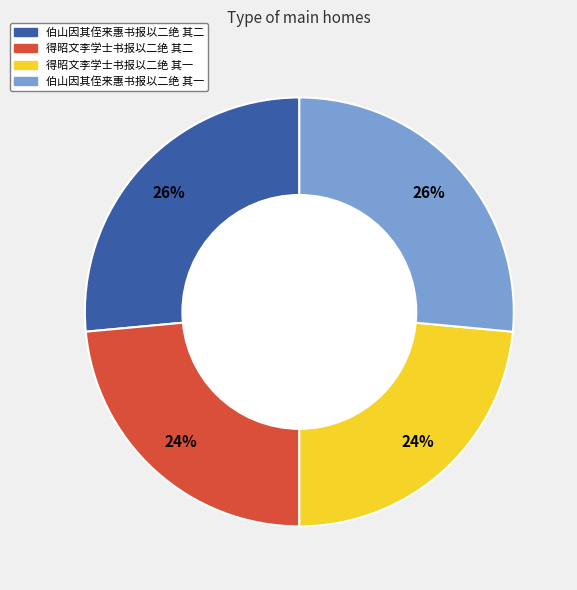

Does any single category account for the majority?

No